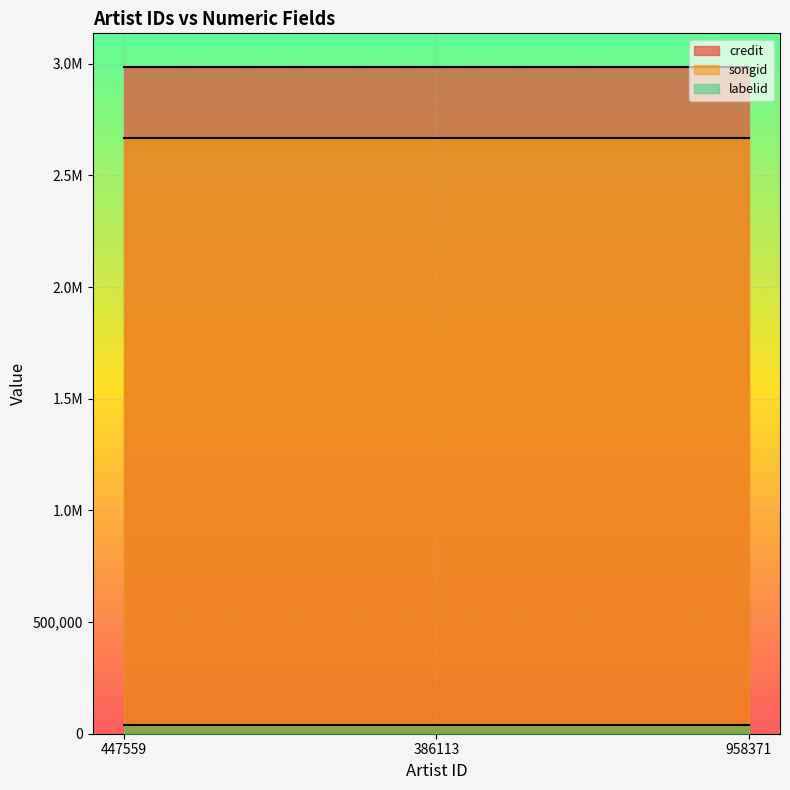

Between 958371 and 386113, which is larger?

958371